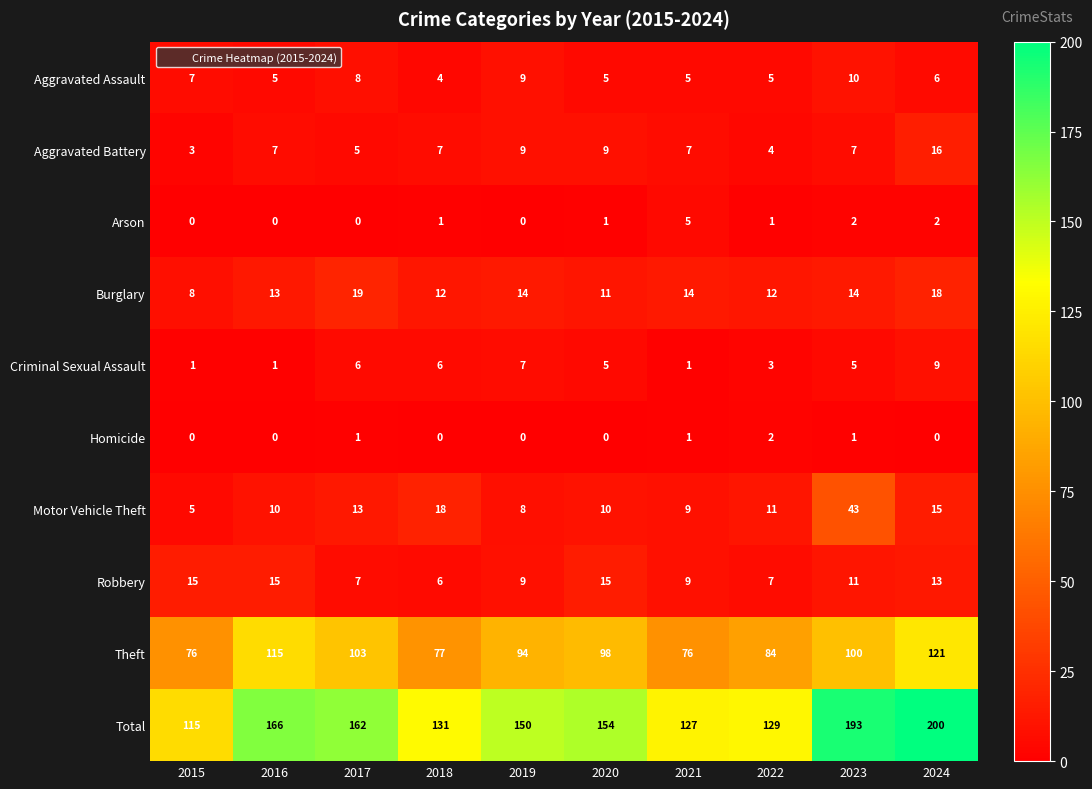

Which series has the largest range (max minus min)?

Total